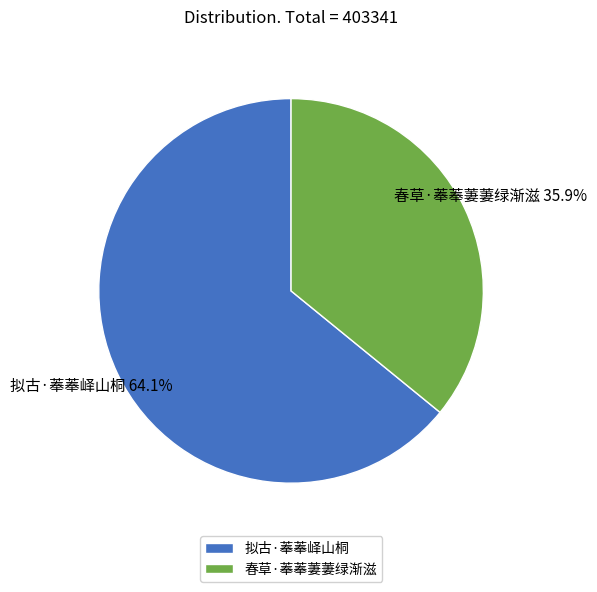

To the nearest percent, what is the difference between the 春草·菶菶萋萋绿渐滋 and 拟古·菶菶峄山桐 slice percentages?

28%